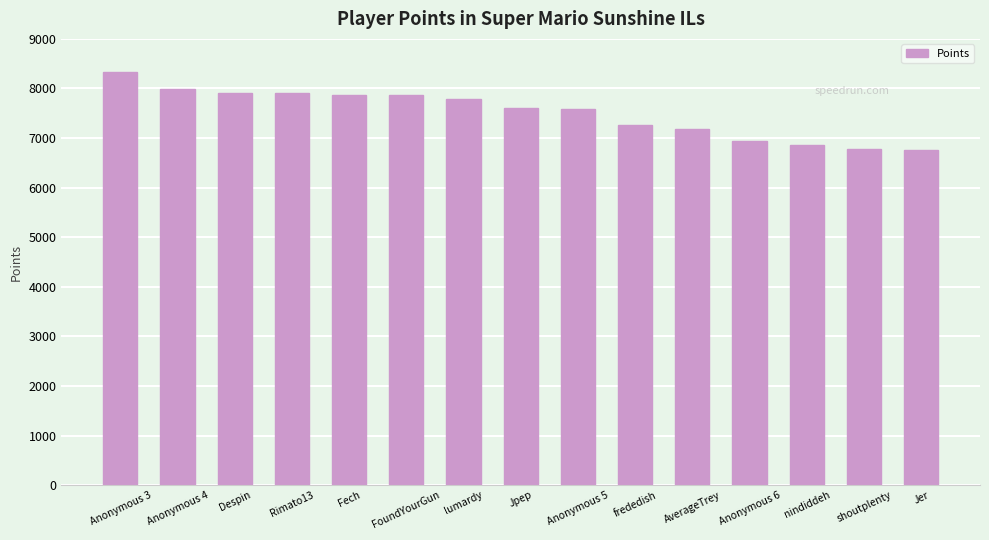

What is the label of the 6th bar from the right?

frededish